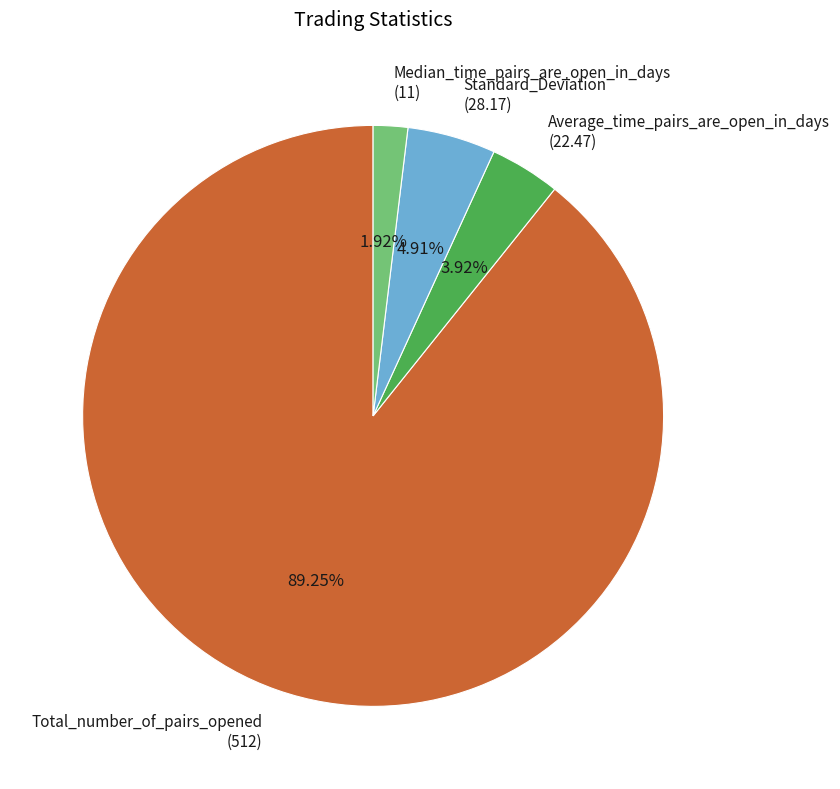

Does Total_number_of_pairs_opened represent more than half of the total?

Yes